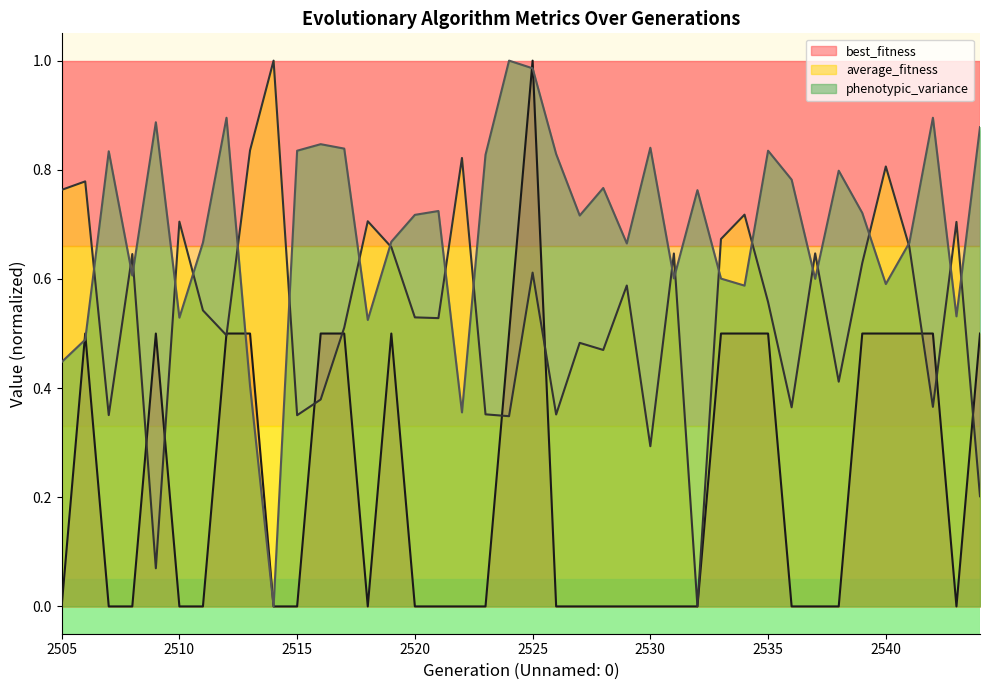

At which category is the sum across all series the highest?

2525